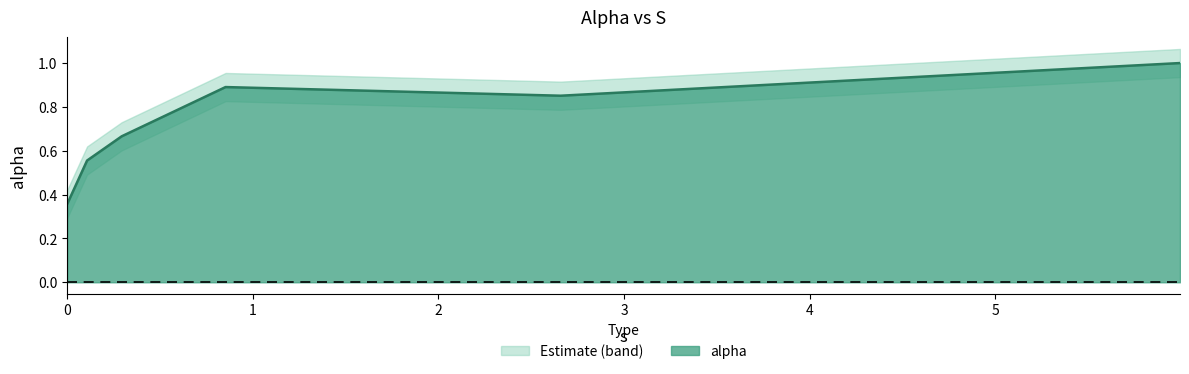

What is the sum of the values at 0.10710168755816026 and 5.99529584164696?

1.6